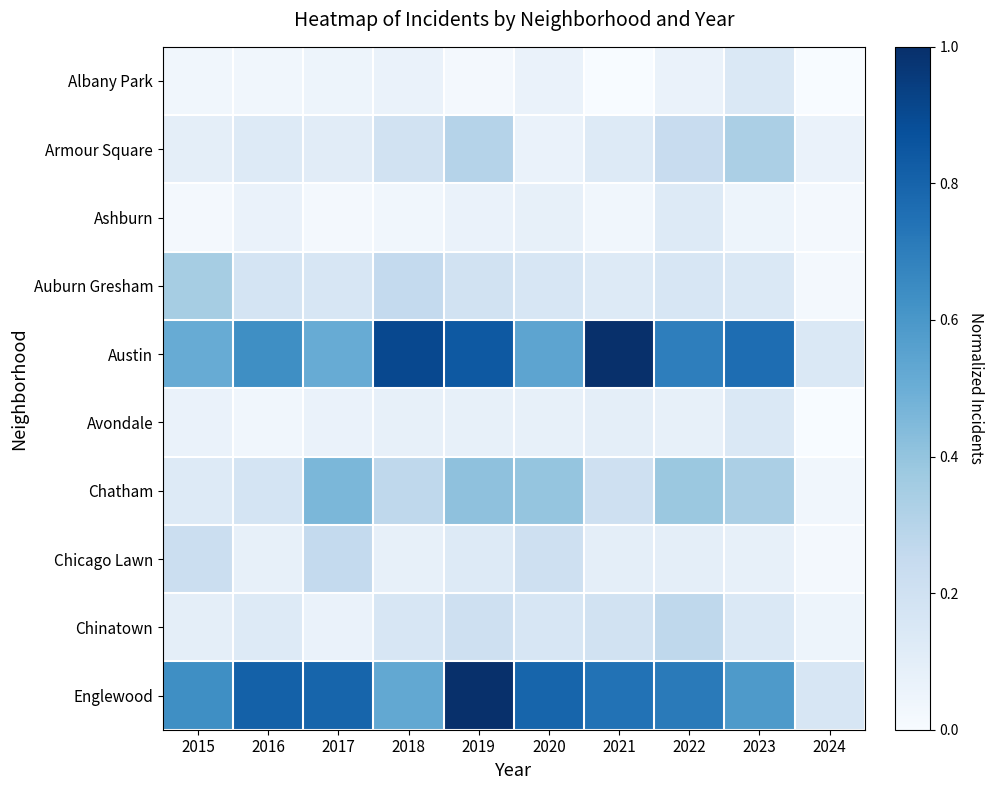

Reading left to right, transcribe all the data shown in this chart.

Albany Park: 2015=0.0	2016=0.0	2017=0.0	2018=0.1	2019=0.0	2020=0.1	2021=0.0	2022=0.1	2023=0.1	2024=0.0
Armour Square: 2015=0.1	2016=0.1	2017=0.1	2018=0.2	2019=0.3	2020=0.1	2021=0.1	2022=0.2	2023=0.3	2024=0.1
Ashburn: 2015=0.0	2016=0.1	2017=0.0	2018=0.0	2019=0.1	2020=0.1	2021=0.0	2022=0.1	2023=0.0	2024=0.0
Auburn Gresham: 2015=0.3	2016=0.2	2017=0.2	2018=0.3	2019=0.2	2020=0.2	2021=0.1	2022=0.2	2023=0.1	2024=0.0
Austin: 2015=0.5	2016=0.6	2017=0.5	2018=0.9	2019=0.8	2020=0.5	2021=1.0	2022=0.7	2023=0.8	2024=0.1
Avondale: 2015=0.1	2016=0.0	2017=0.1	2018=0.1	2019=0.1	2020=0.1	2021=0.1	2022=0.1	2023=0.1	2024=0.0
Chatham: 2015=0.1	2016=0.2	2017=0.5	2018=0.3	2019=0.4	2020=0.4	2021=0.2	2022=0.4	2023=0.3	2024=0.0
Chicago Lawn: 2015=0.2	2016=0.1	2017=0.3	2018=0.1	2019=0.1	2020=0.2	2021=0.1	2022=0.1	2023=0.1	2024=0.0
Chinatown: 2015=0.1	2016=0.1	2017=0.1	2018=0.2	2019=0.2	2020=0.2	2021=0.2	2022=0.3	2023=0.1	2024=0.0
Englewood: 2015=0.6	2016=0.8	2017=0.8	2018=0.5	2019=1.0	2020=0.8	2021=0.7	2022=0.7	2023=0.6	2024=0.2